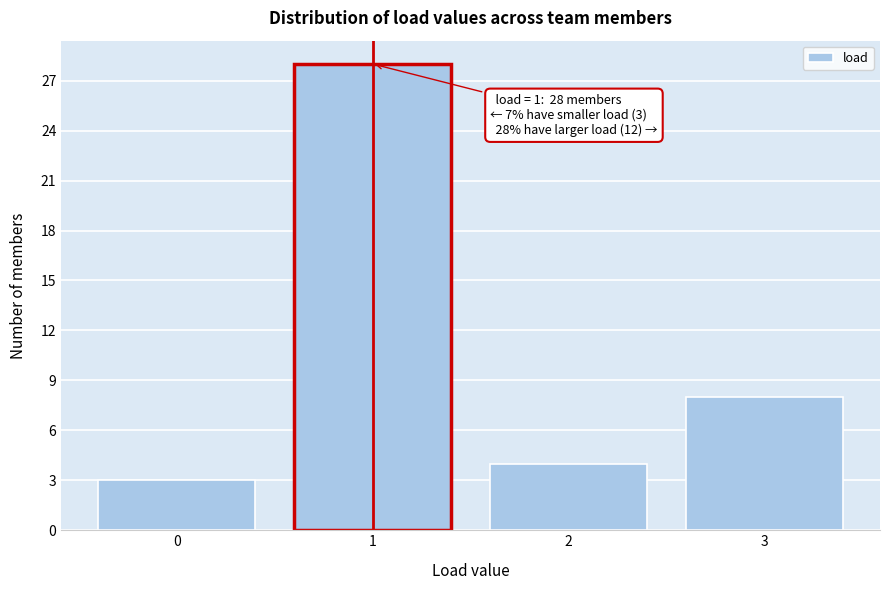

Over which range of the x-axis is the bar tallest?

0.5 to 1.5